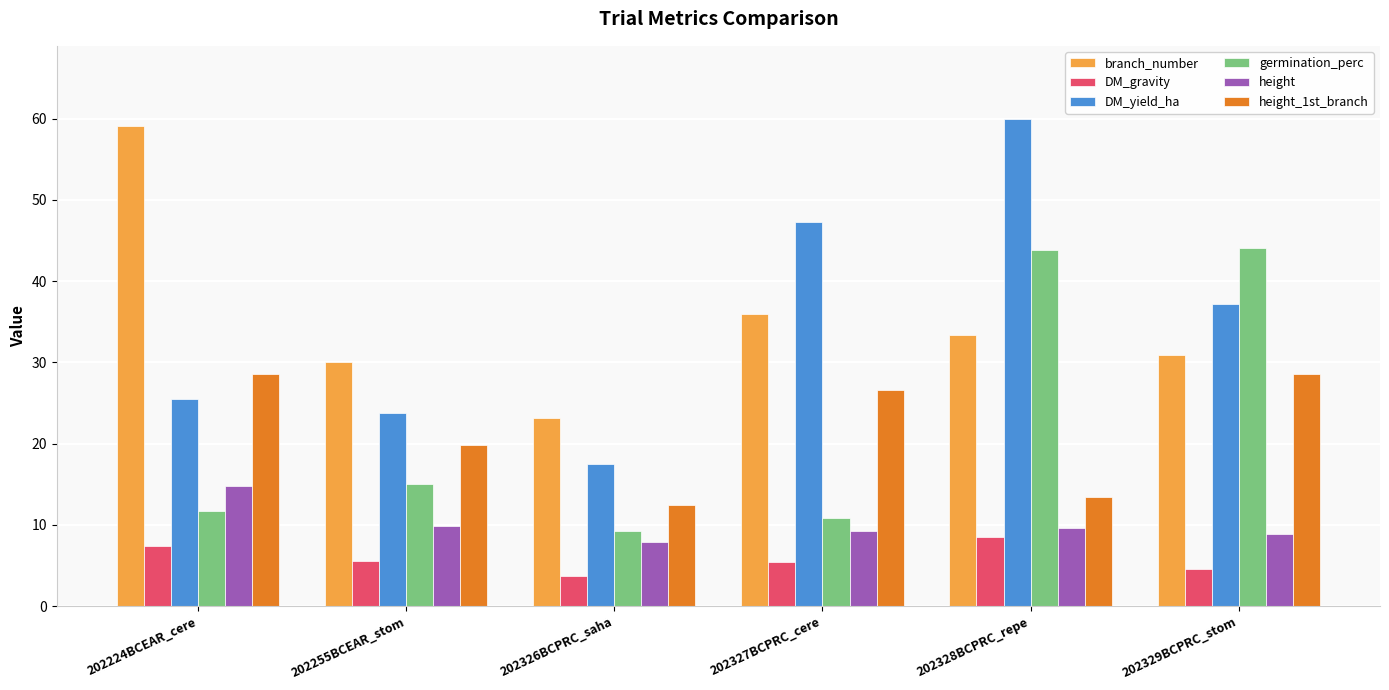

Count the number of data series in this chart.

6